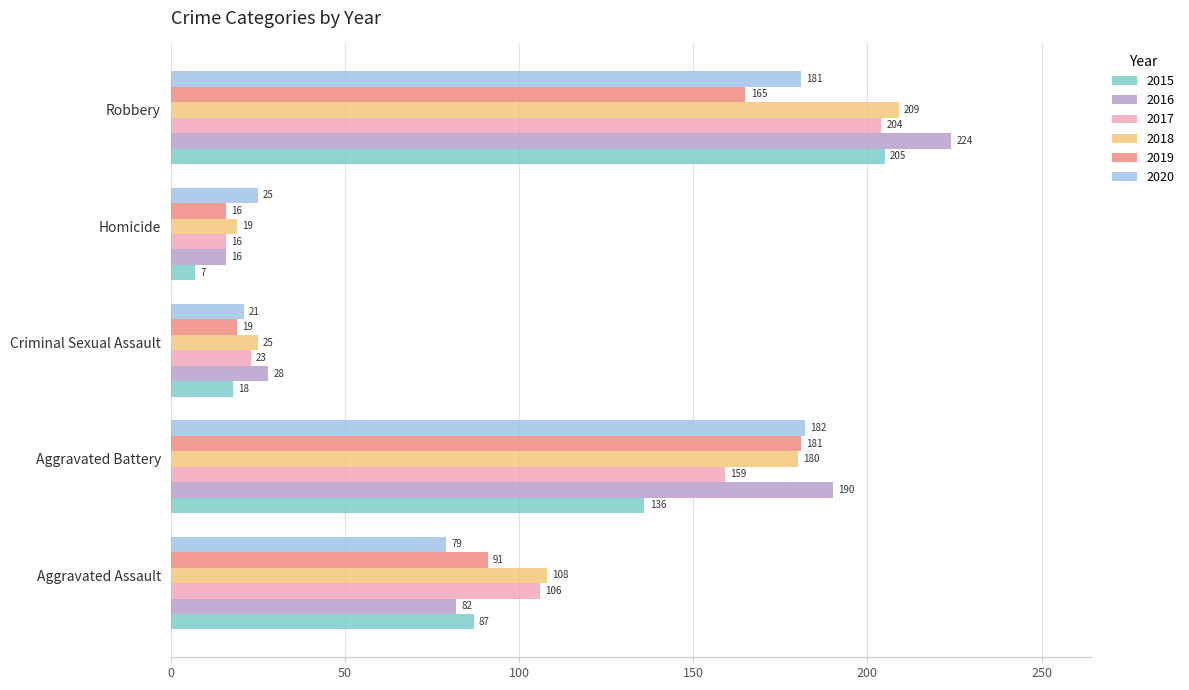

What is the difference between the maximum and second lowest values in the 2019 series?

162